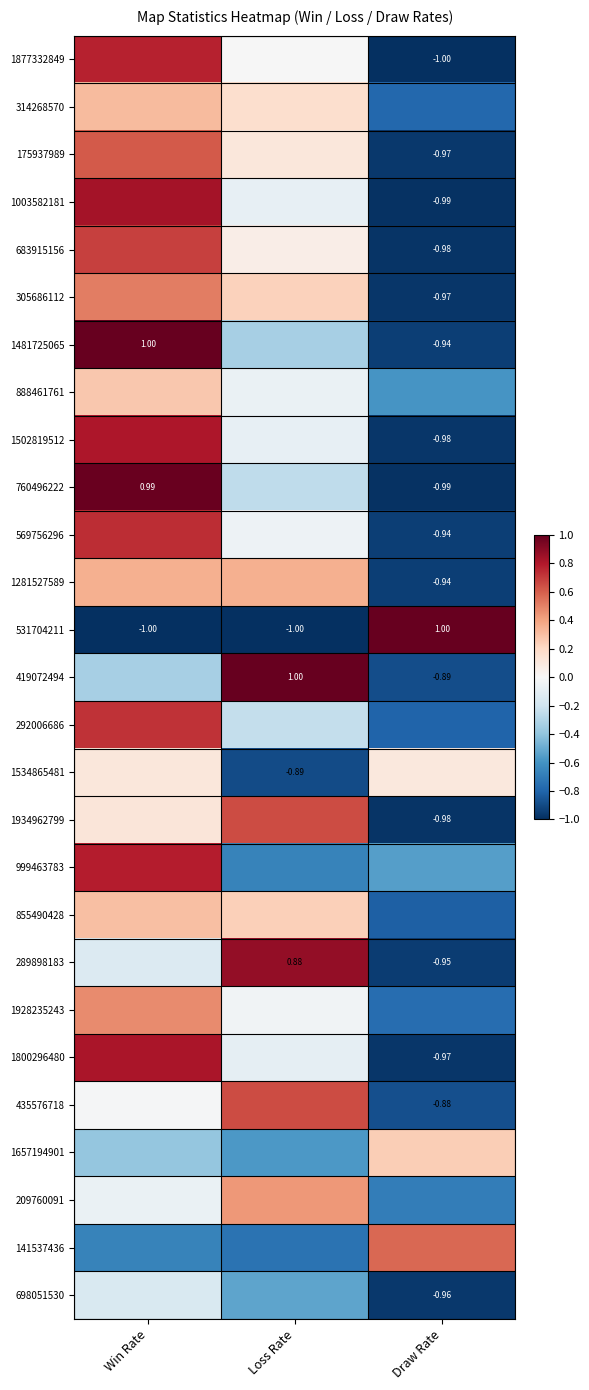

The value of 314268570 at Win Rate is 0.1. True or false?

False